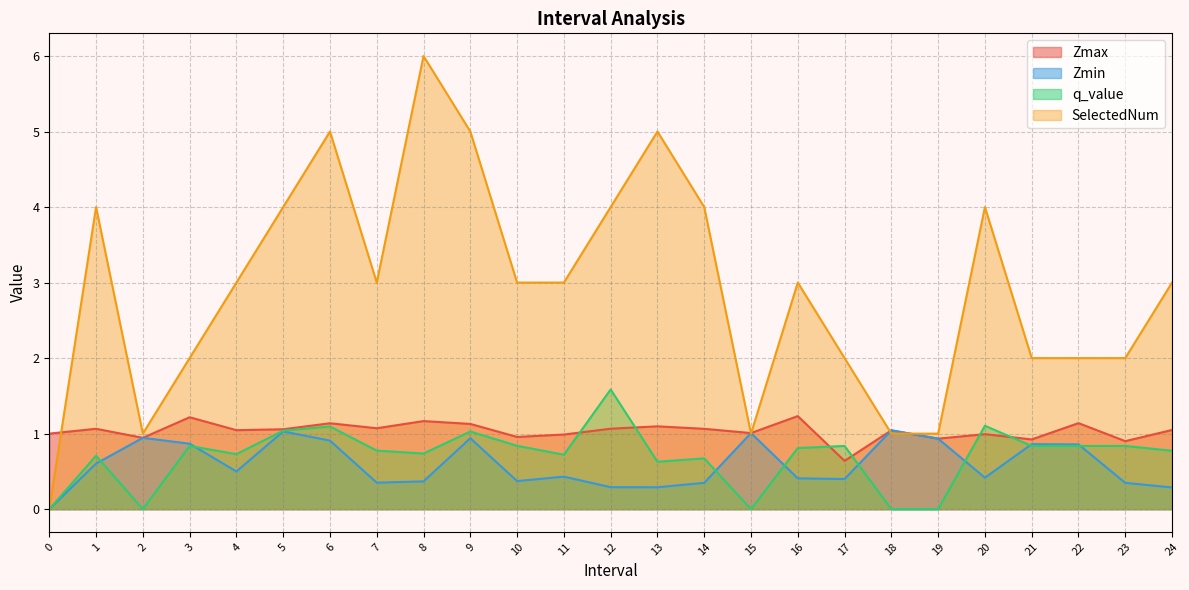

Is the value of Zmin at 14 greater than the value of SelectedNum at 3?

No